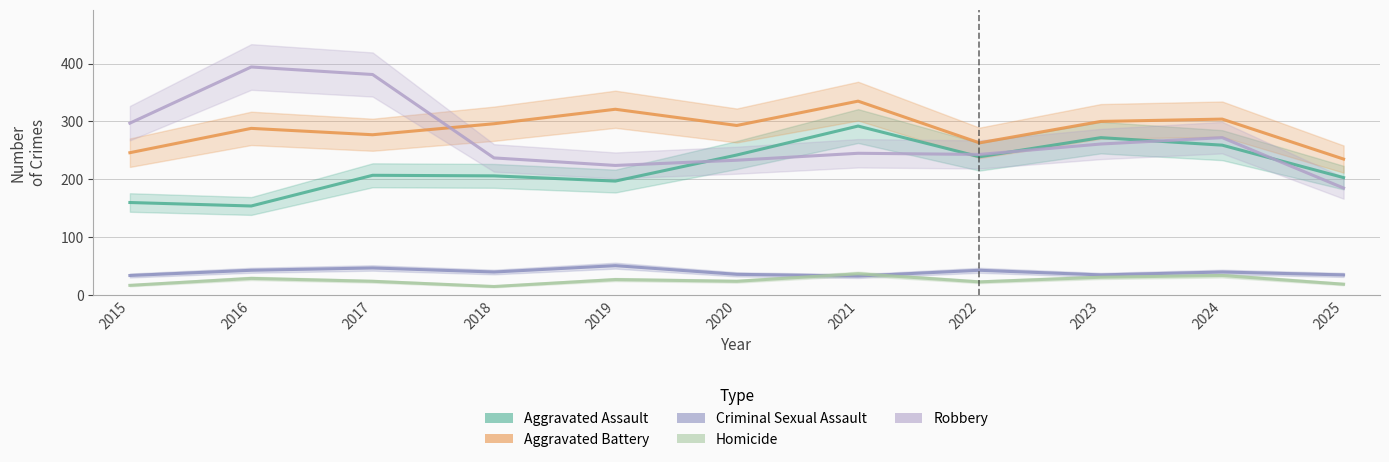

At 2020, list the series in order from largest to smallest.

Aggravated Battery, Aggravated Assault, Robbery, Criminal Sexual Assault, Homicide